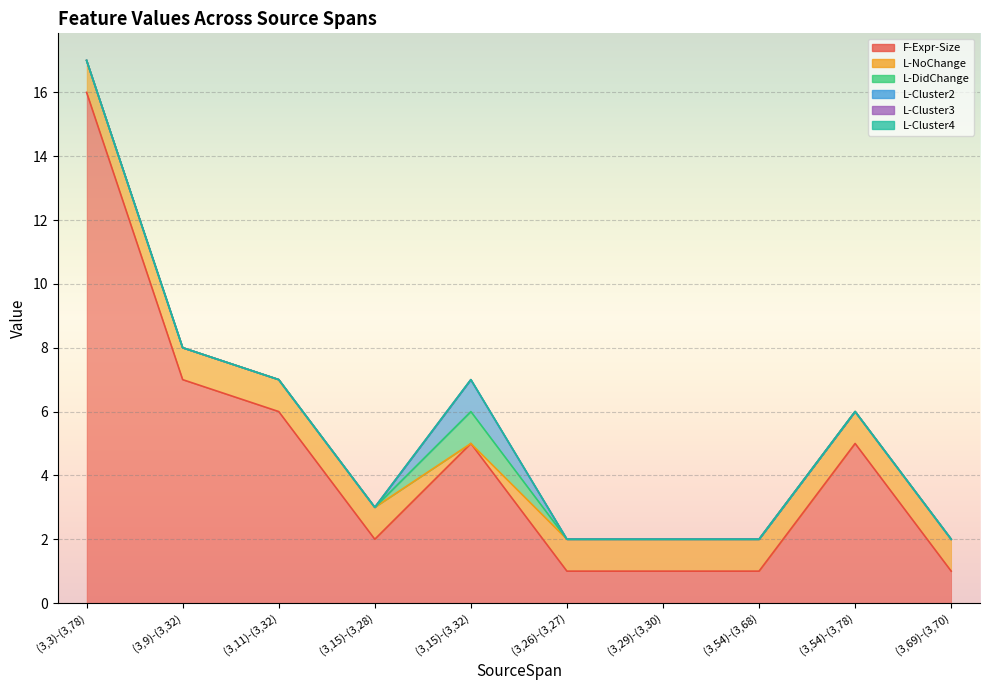

Between (3,54)-(3,78) and (3,3)-(3,78), which is larger?

(3,3)-(3,78)